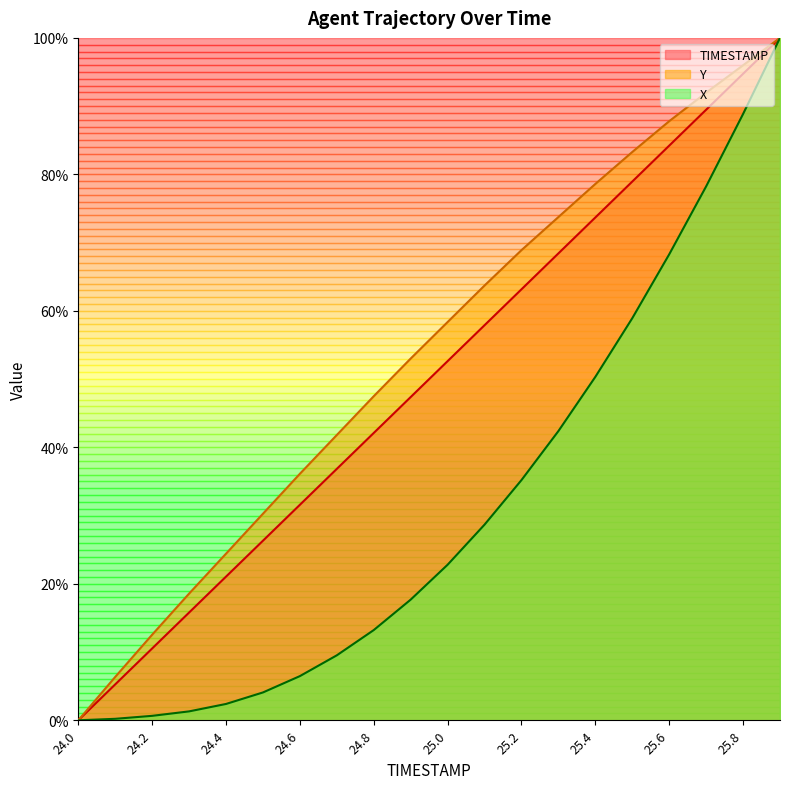

List the series in order of their peak value, lowest first.

X, Y, TIMESTAMP